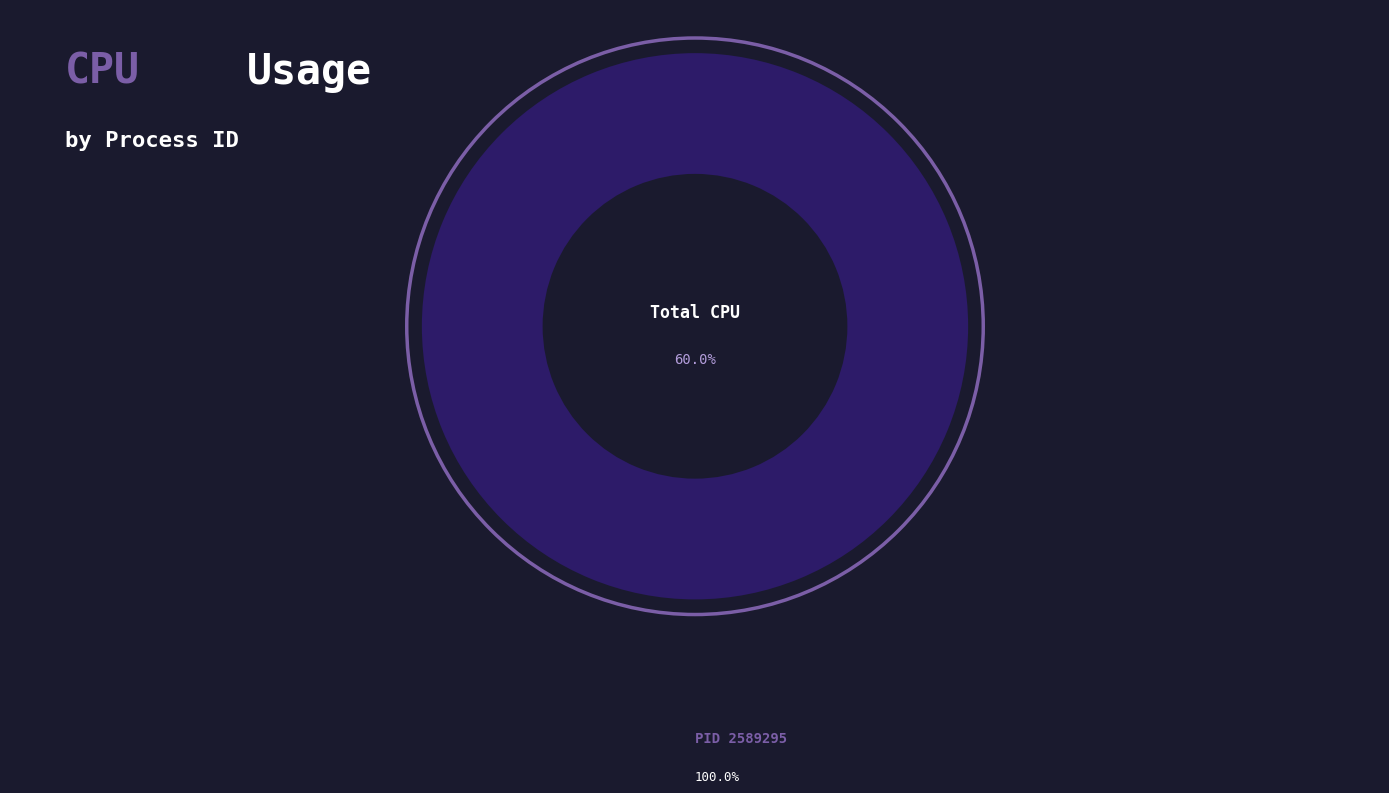

Do 2589230 and 2589295 together represent more than half of the pie?

Yes